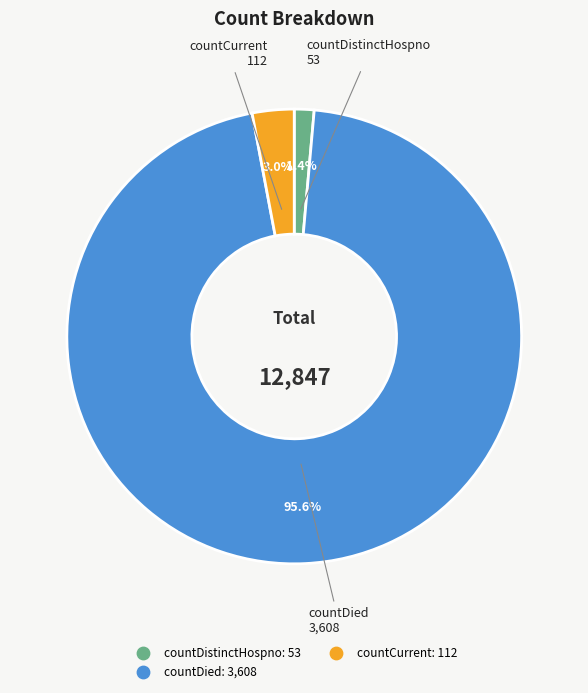

Does any single category account for the majority?

Yes